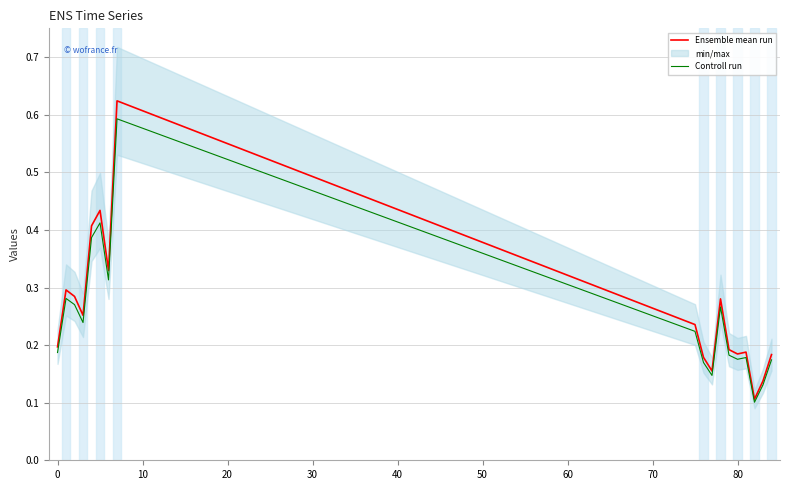

What position from the right is 40?

13